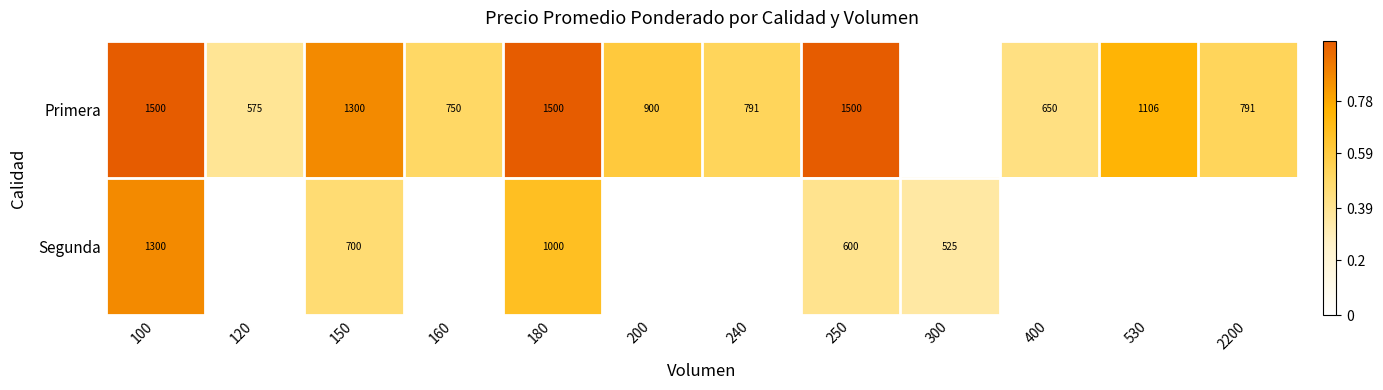

At which category is the sum across all series the highest?

100